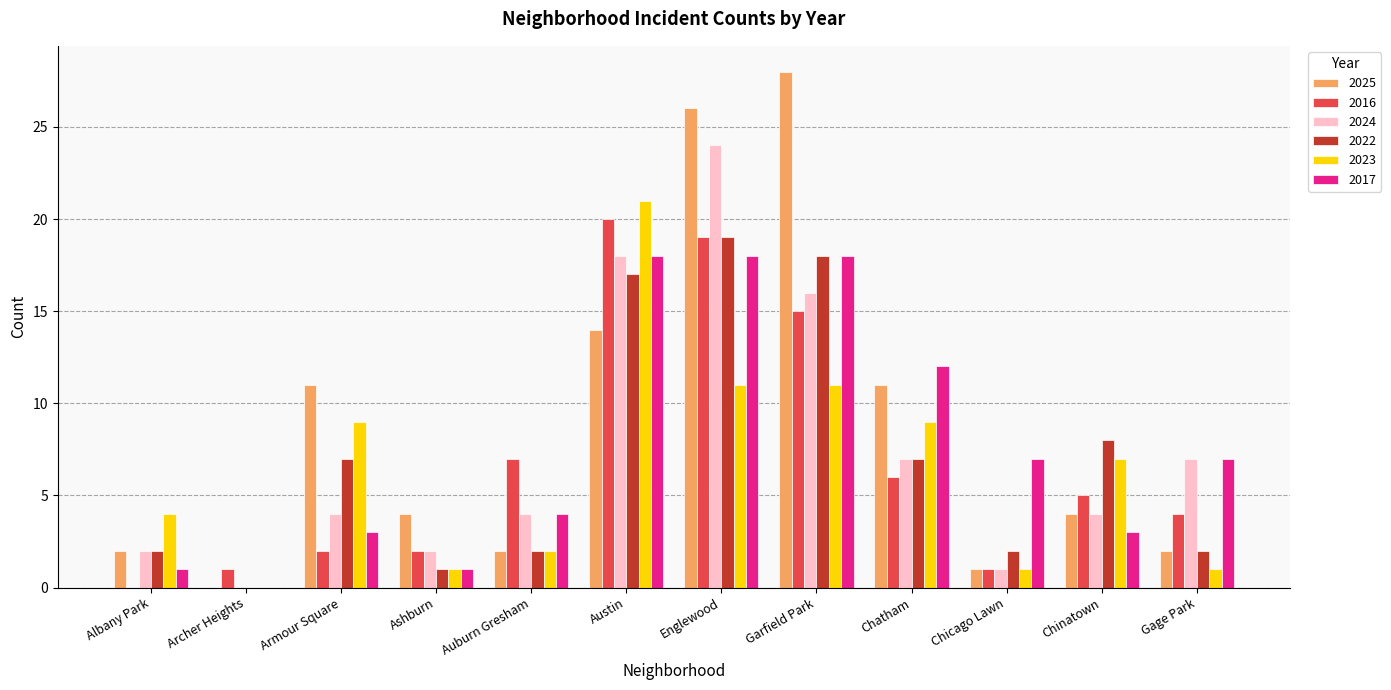

What are all the series names shown in the legend?

2025, 2016, 2024, 2022, 2023, 2017